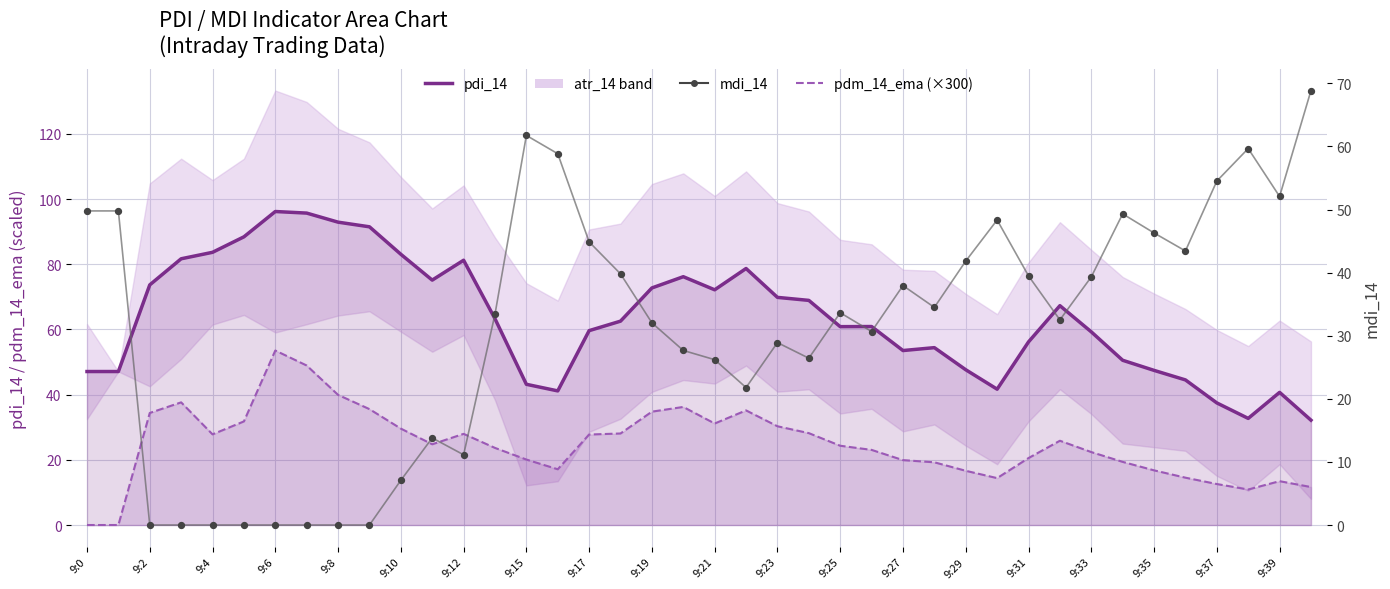

Which series reaches the maximum Y coordinate?

pdi_14